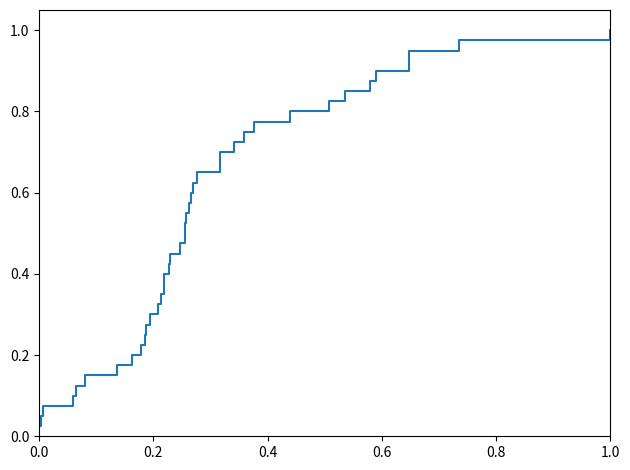

Does the chart display data point markers on the line(s)?

No